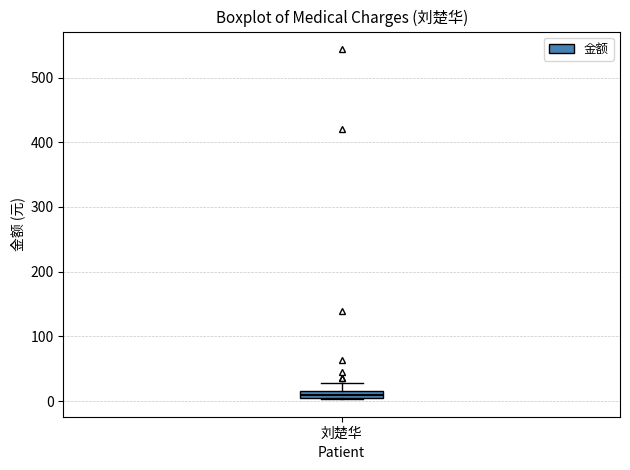

Where does the upper whisker of the box for 刘楚华 end on the y-axis? The values are not printed on the chart, so give them approximately, as read against the axis.

30